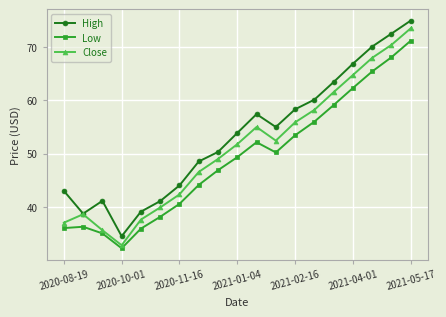

True or false: Close has more than 2 points higher than both neighbors.

False